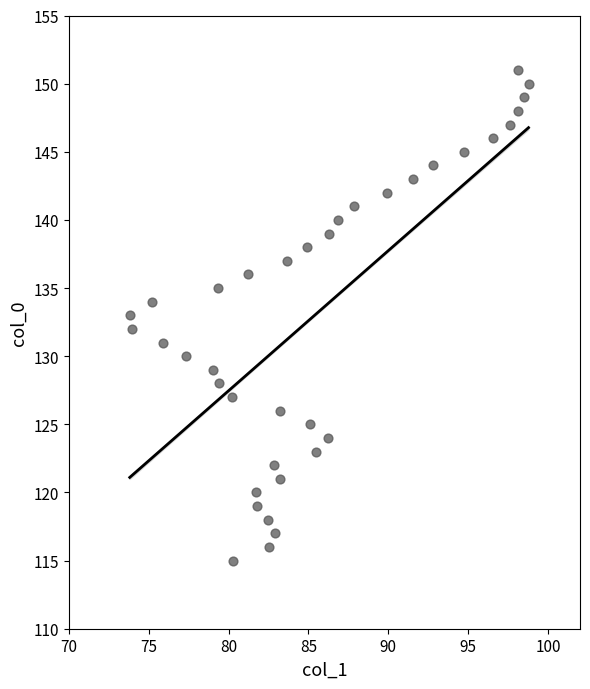

How many points are shown in the scatter plot?

37